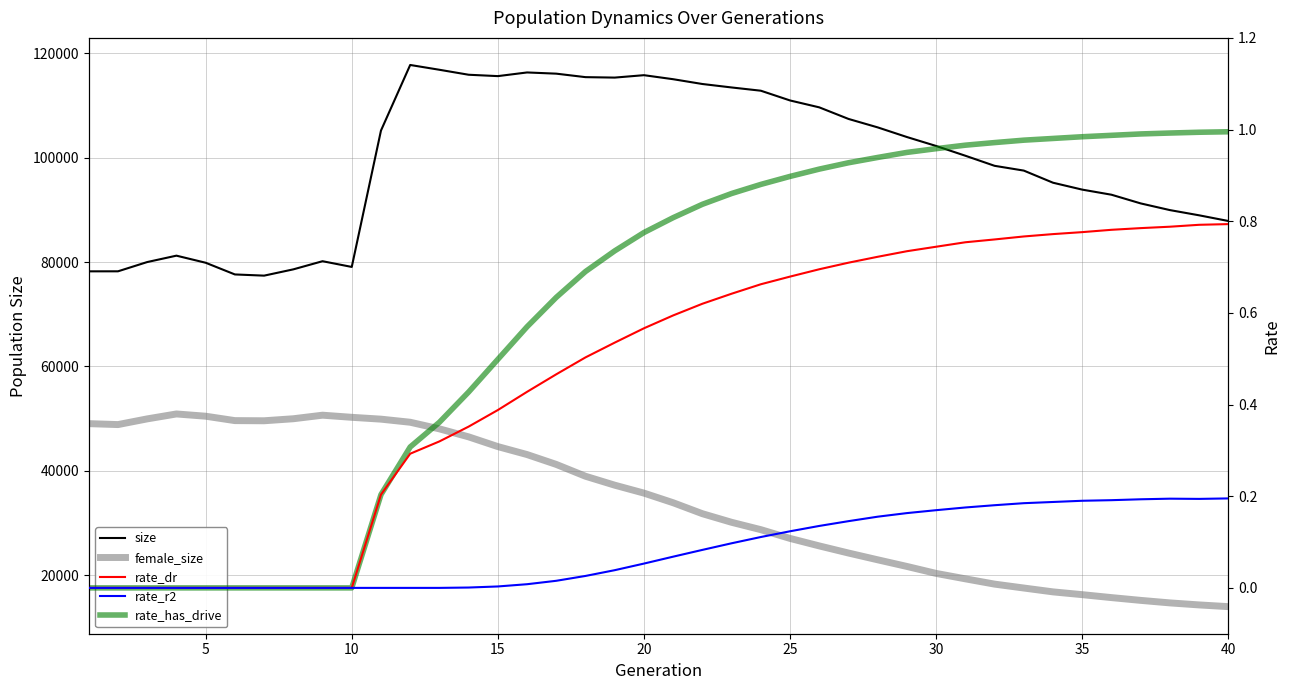

True or false: size has more than 1 interior local peaks.

True